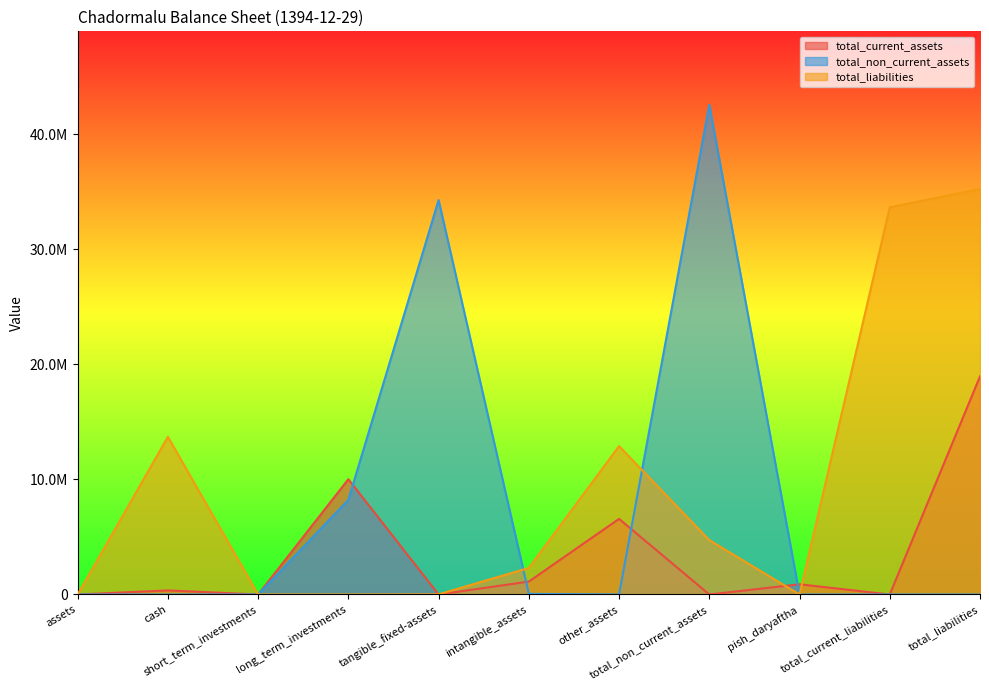

What is the average value of the total_current_assets series?

3445431